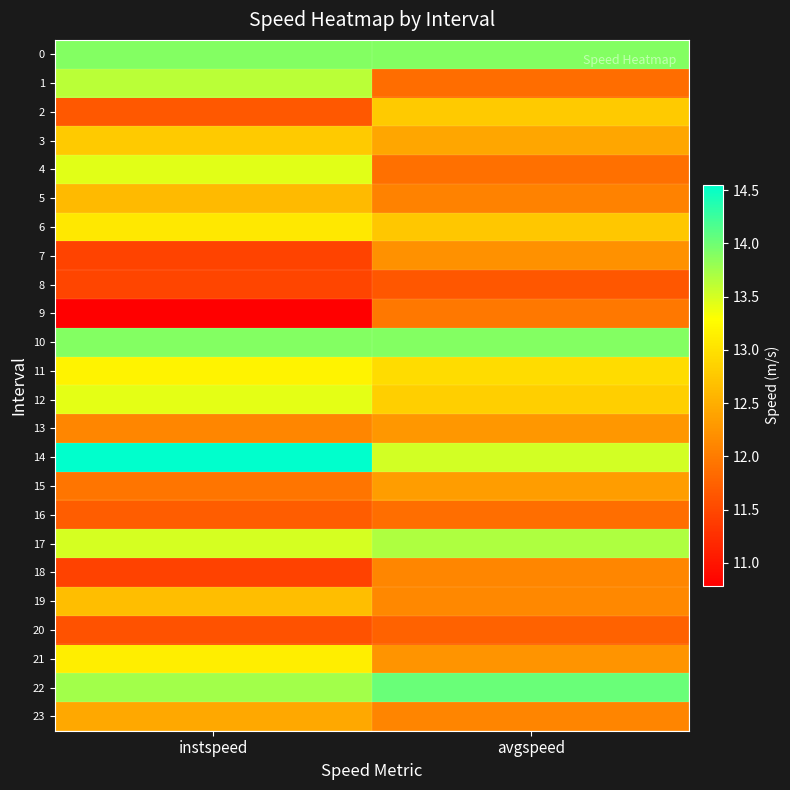

Rank the series at avgspeed from lowest to highest value.

8, 20, 1, 16, 4, 9, 5, 23, 18, 19, 7, 21, 13, 15, 3, 6, 2, 12, 11, 14, 17, 0, 10, 22